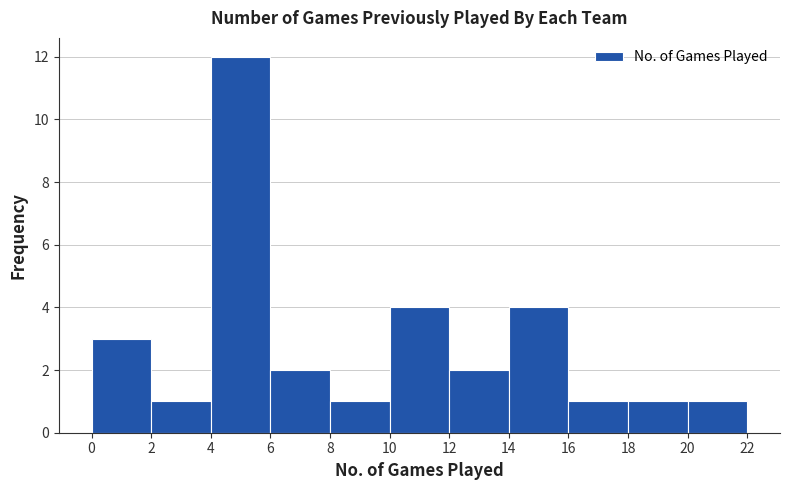

Reading left to right, transcribe this chart: for each bar, give the range it covers on the x-axis and its height. The values are not printed on the chart, so give them approximately, as read against the axis.

0 to 2: 3
2 to 4: 1
4 to 6: 12
6 to 8: 2
8 to 10: 1
10 to 12: 4
12 to 14: 2
14 to 16: 4
16 to 18: 1
18 to 20: 1
20 to 22: 1